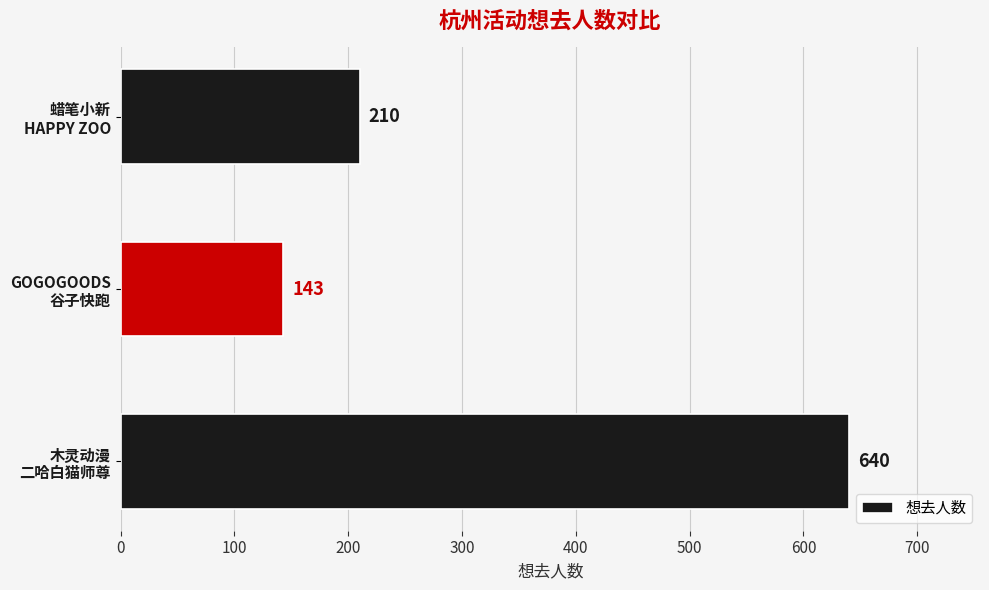

What is the difference between the maximum and minimum values?

497